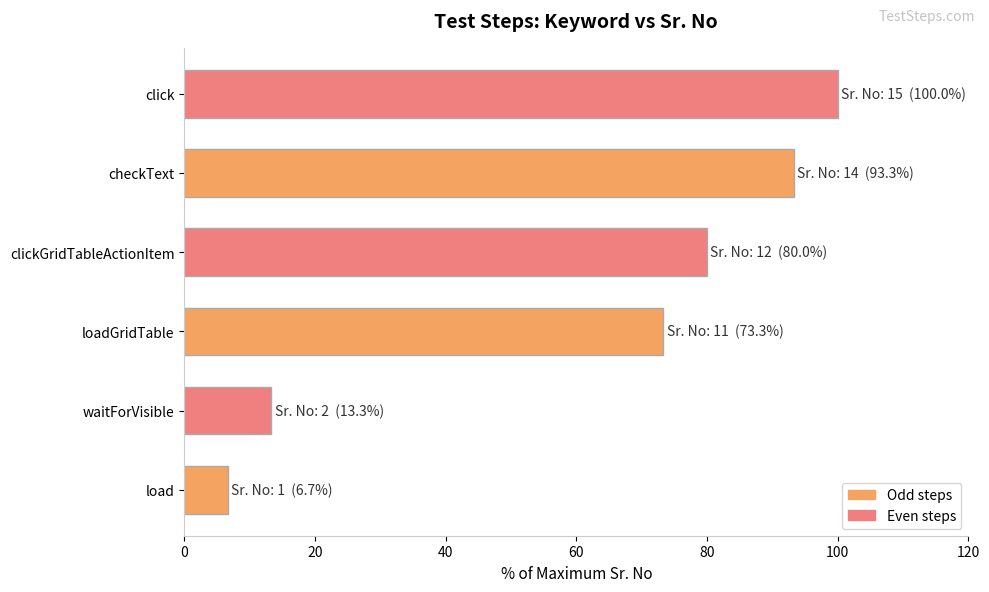

Rank the categories by value from highest to lowest.

click, checkText, clickGridTableActionItem, loadGridTable, waitForVisible, load